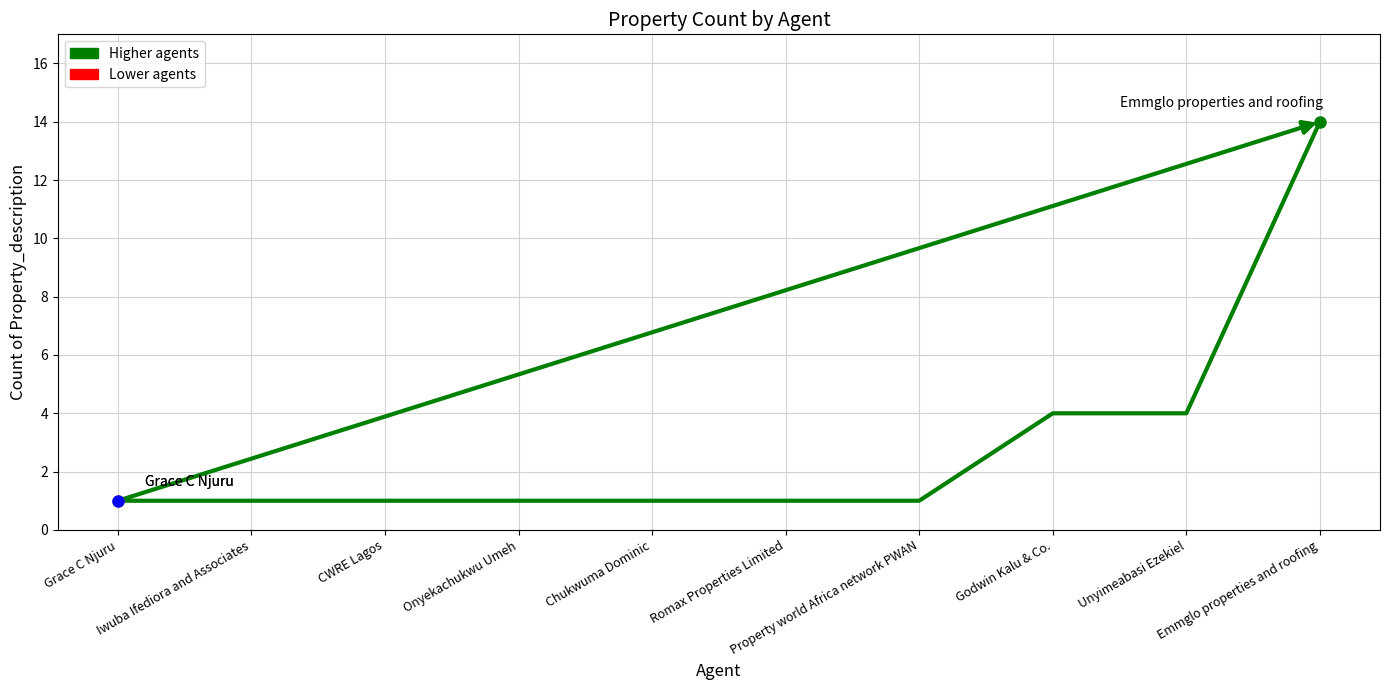

How many values are between 1 and 4?

9